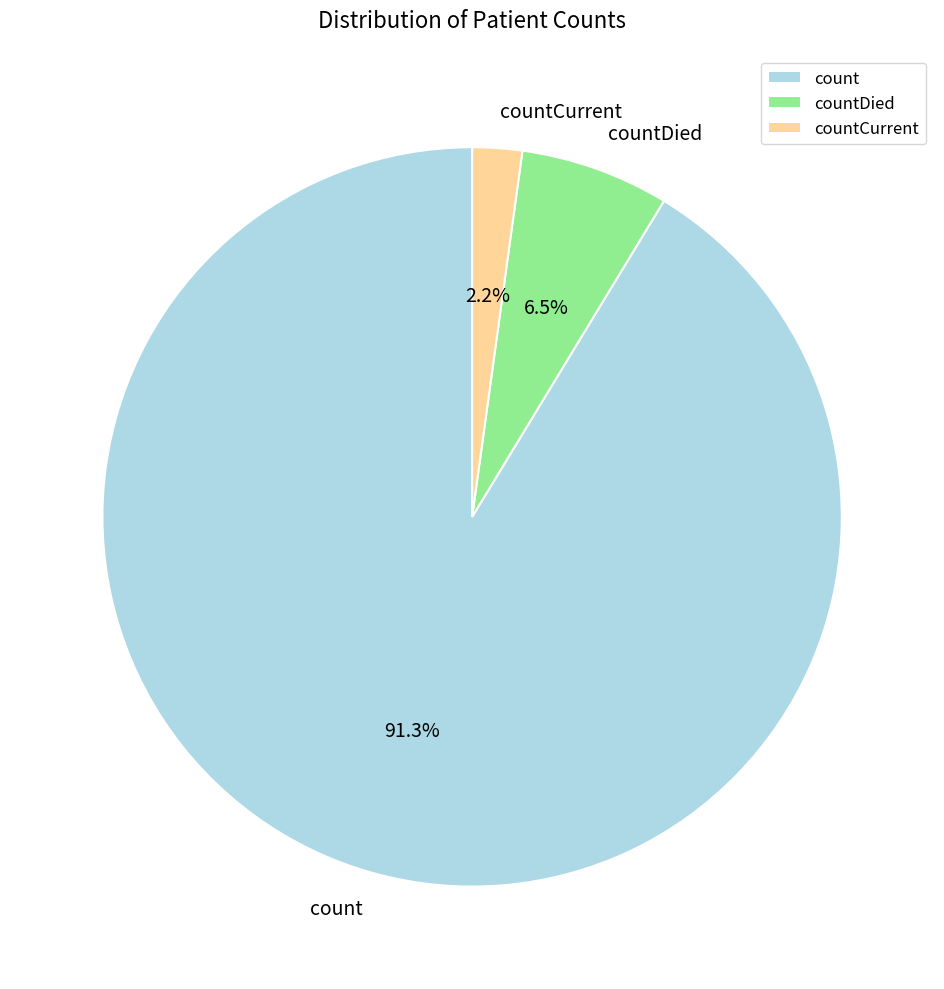

Between count and countCurrent, which is larger?

count